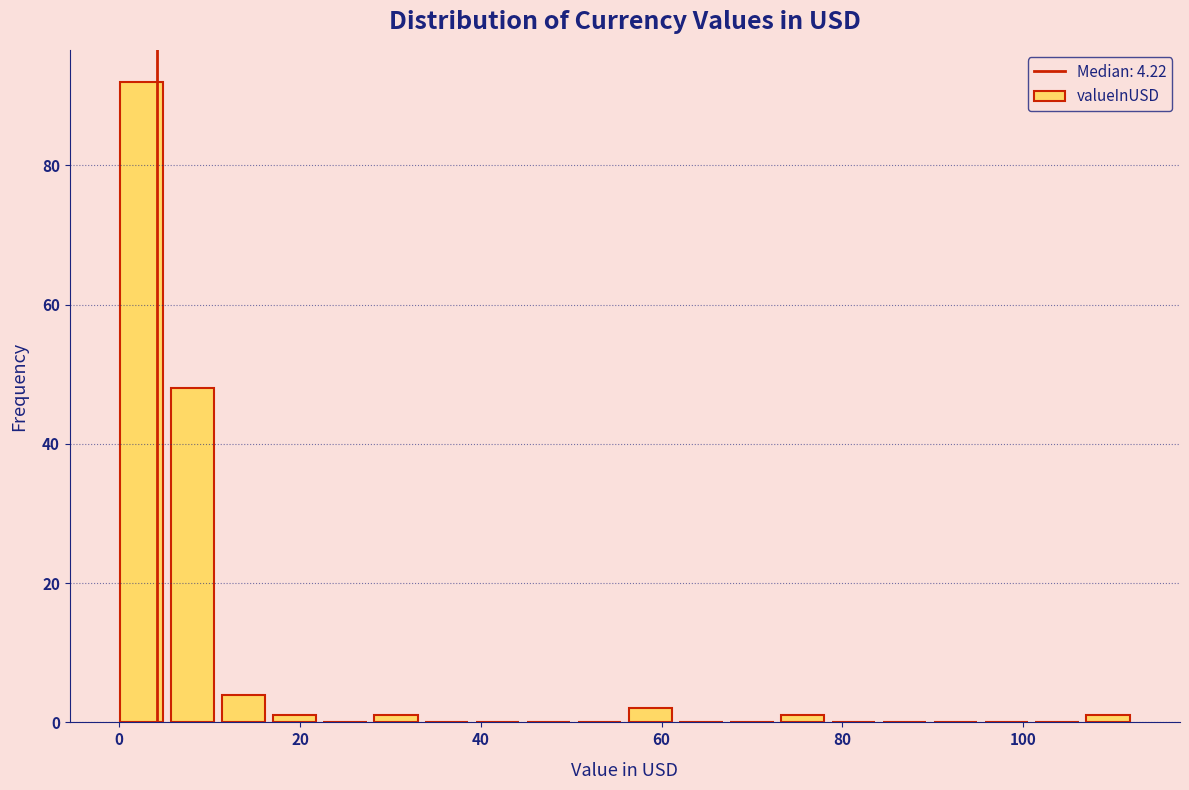

Read against the x-axis, roughly where is the centre of the tallest bar?

2